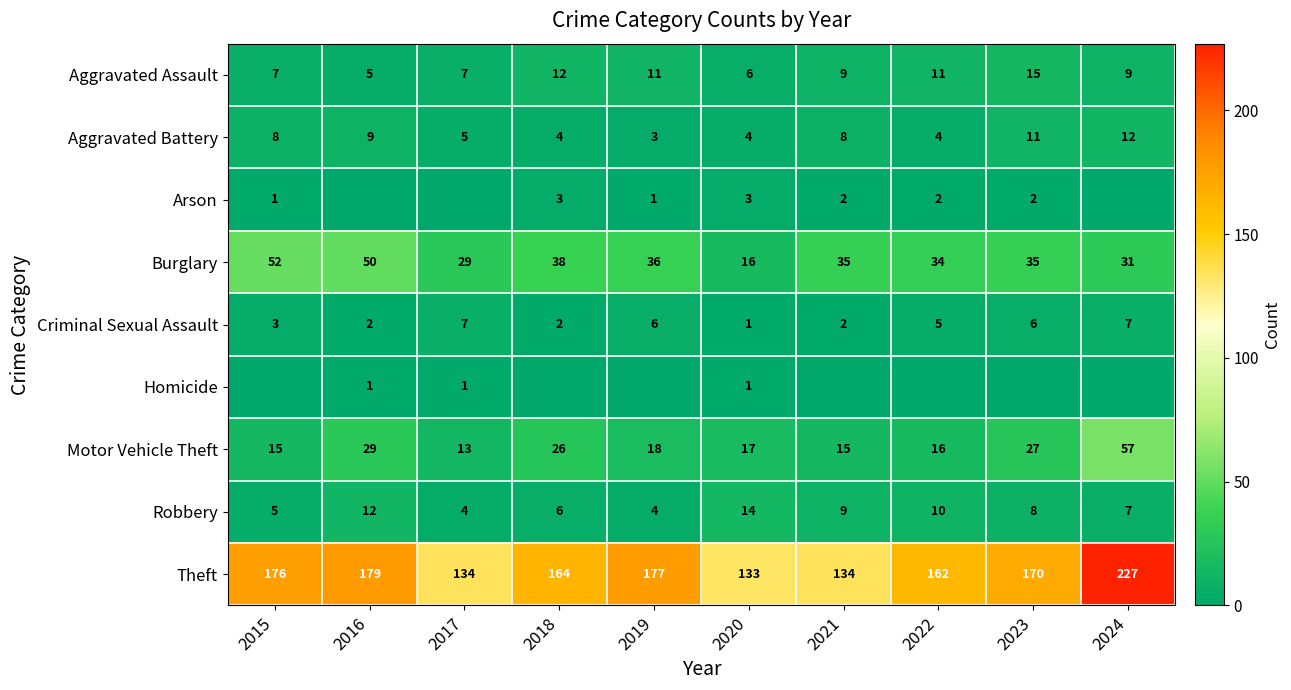

What is the maximum value shown in the chart?

227